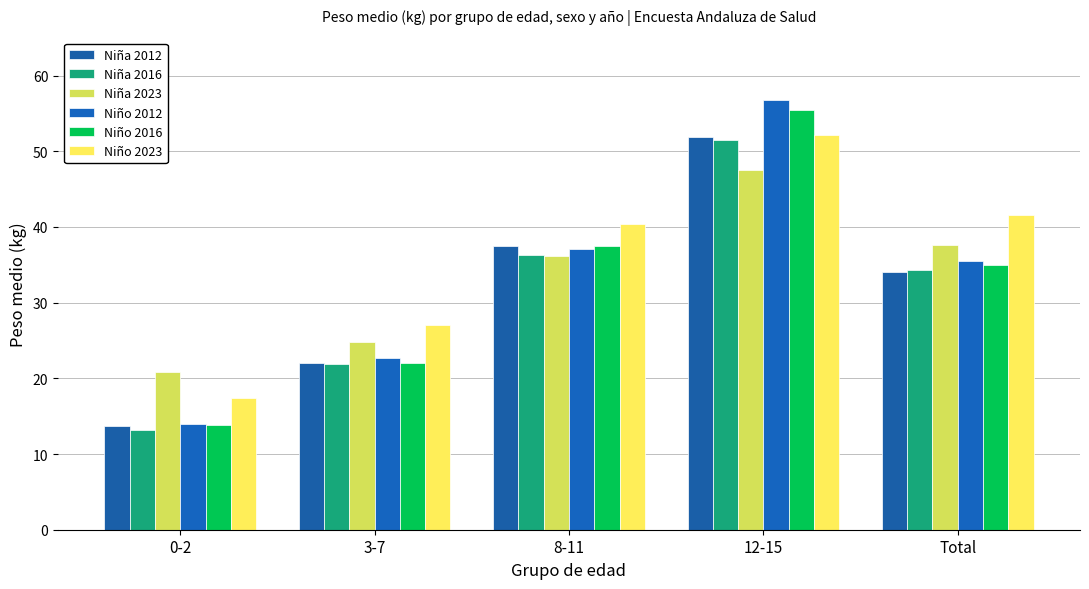

What are all the series names shown in the legend?

Niña 2012, Niña 2016, Niña 2023, Niño 2012, Niño 2016, Niño 2023